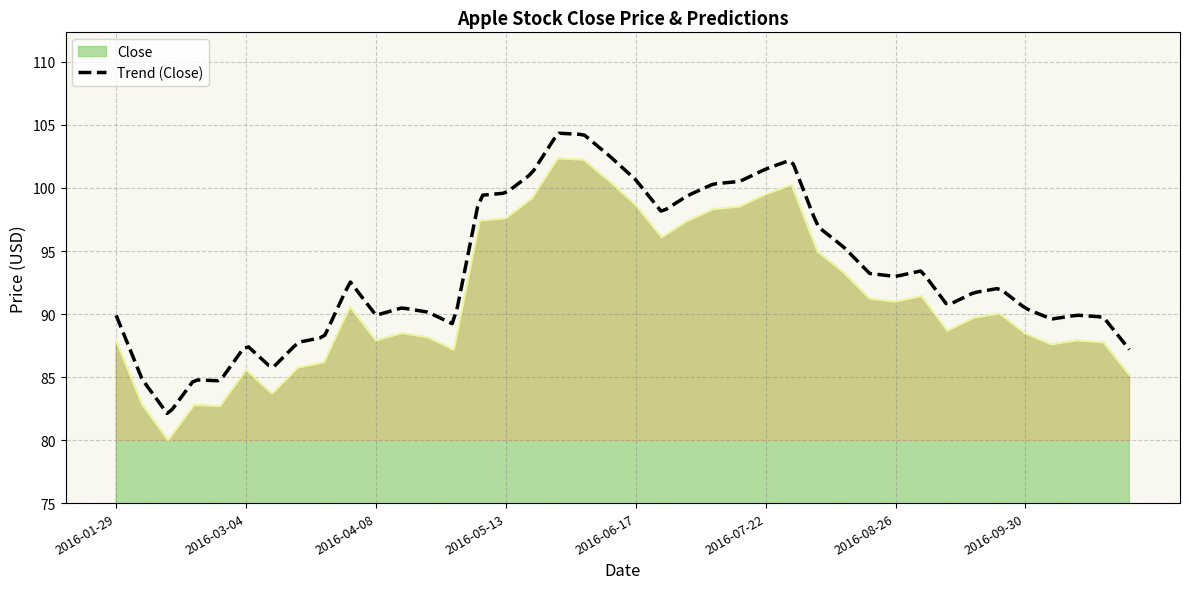

True or false: the data shows 180.4 at 2016-05-27.

False